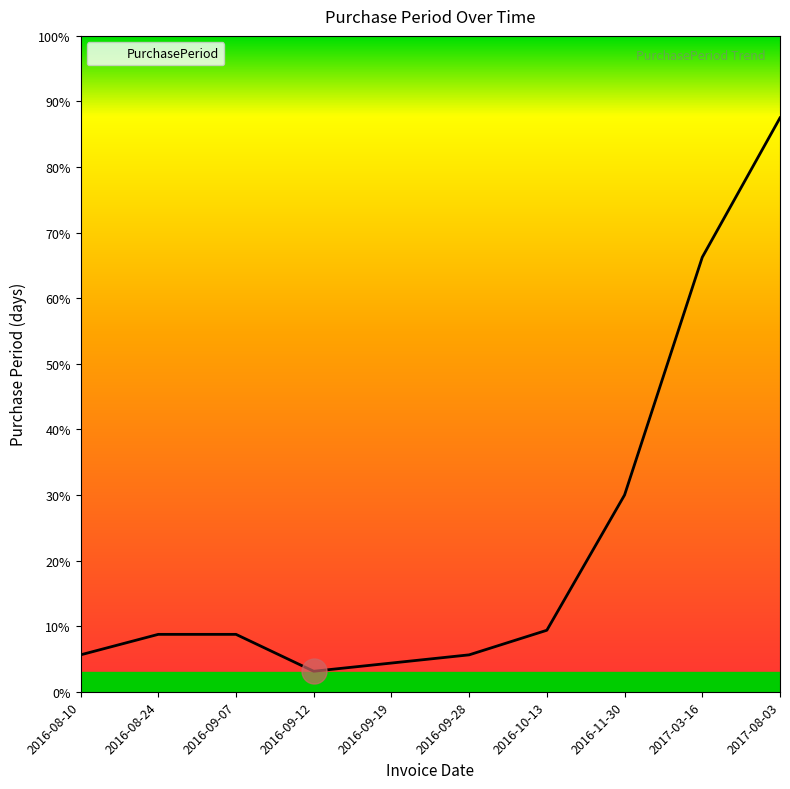

What is the difference between the maximum and minimum values?

135